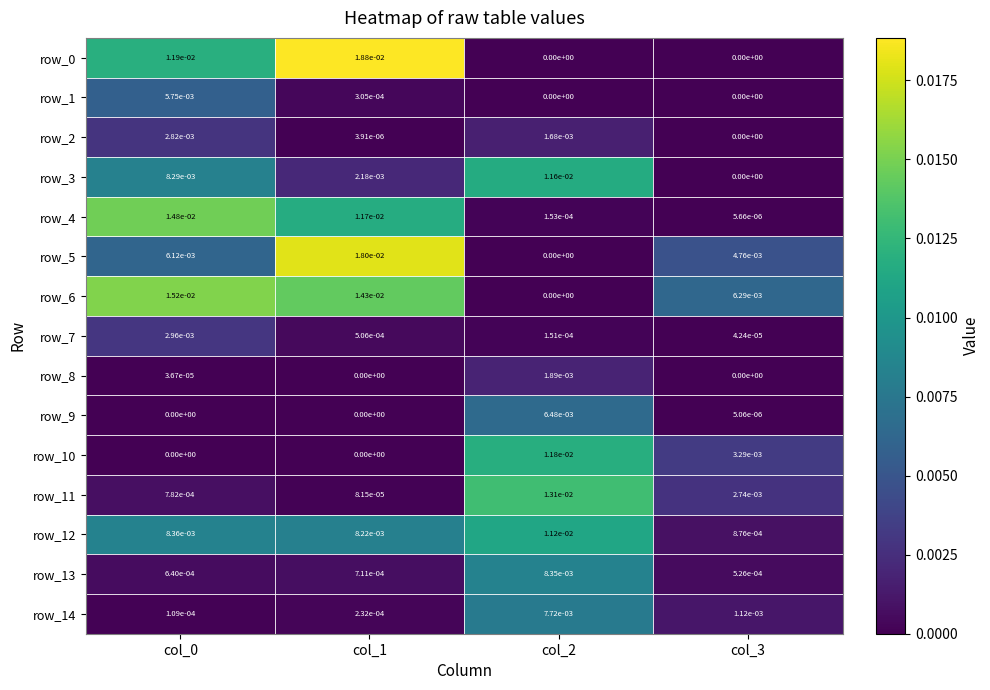

Is the value of row_0 at col_3 greater than the value of row_11 at col_2?

No